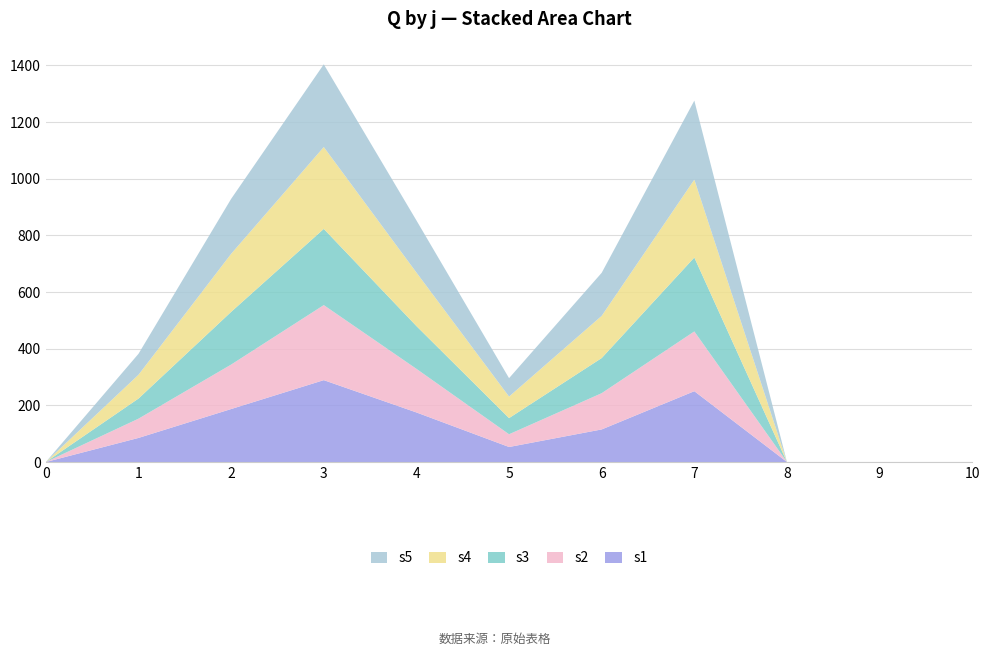

Reading left to right, what are all the values shown in this chart?

s1: 0	85	187	289	175	53	115	250	0	0	0
s2: 0	68	157	265	154	45	128	211	0	0	0
s3: 0	71	186	269	151	57	124	261	0	0	0
s4: 0	84	205	289	189	76	149	275	0	0	0
s5: 0	74	194	292	184	65	152	279	0	0	0